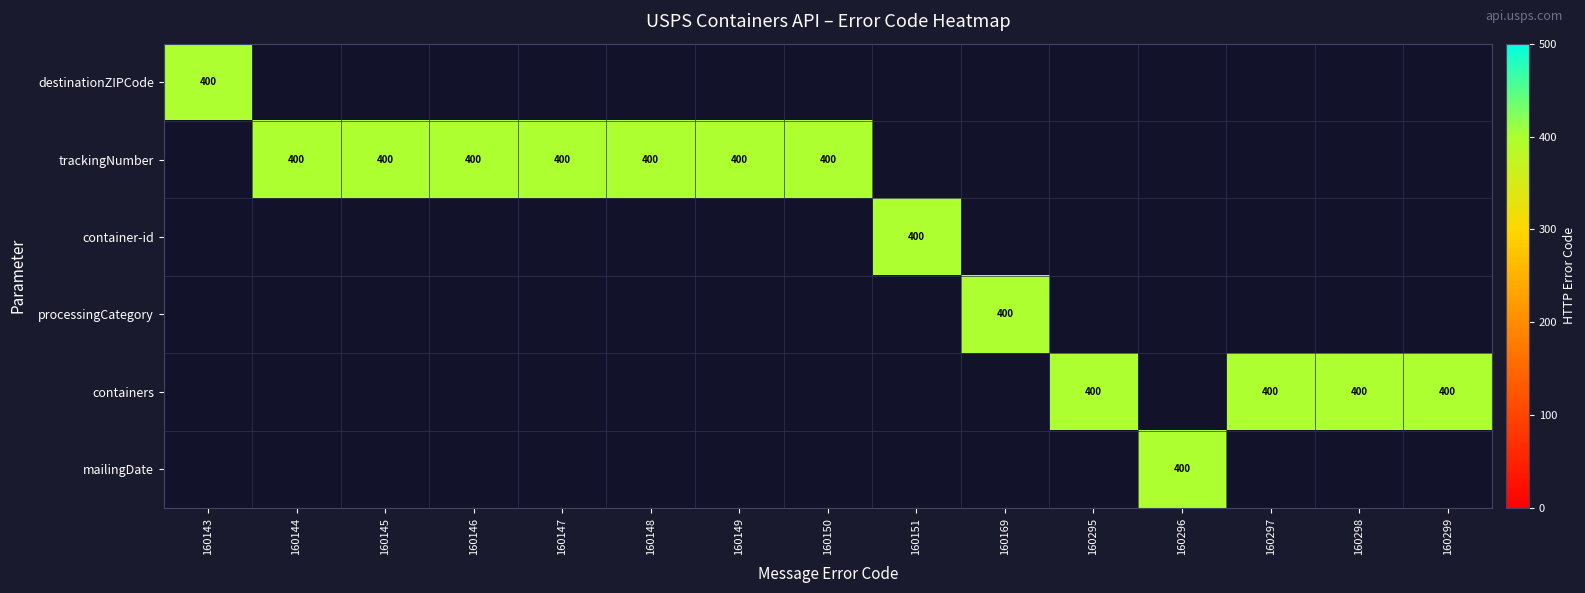

The trackingNumber series shows 260 at 160147. True or false?

False